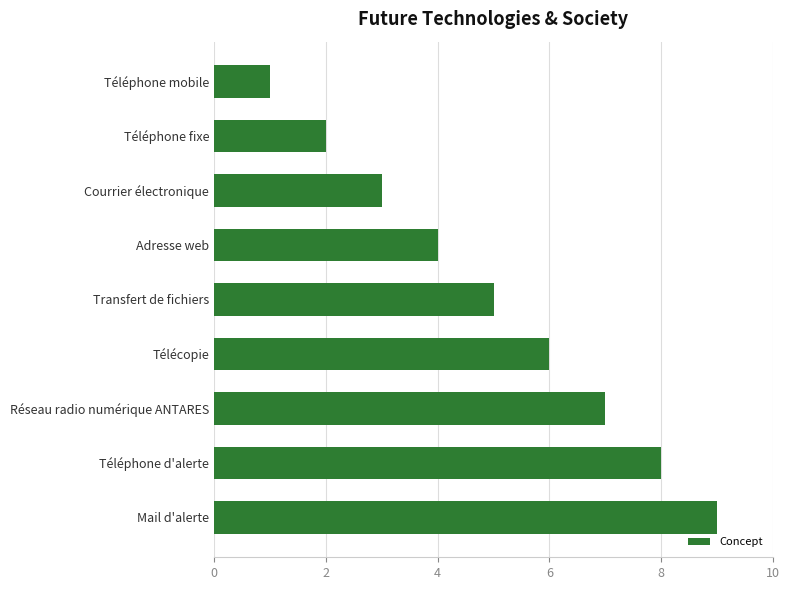

What is the difference between the maximum and second lowest values?

7